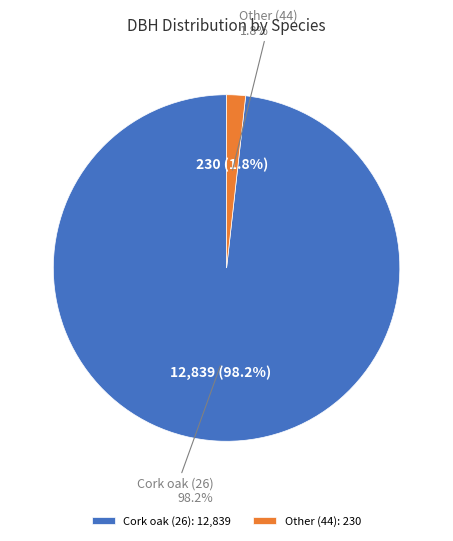

Which category has the biggest portion of the pie?

26